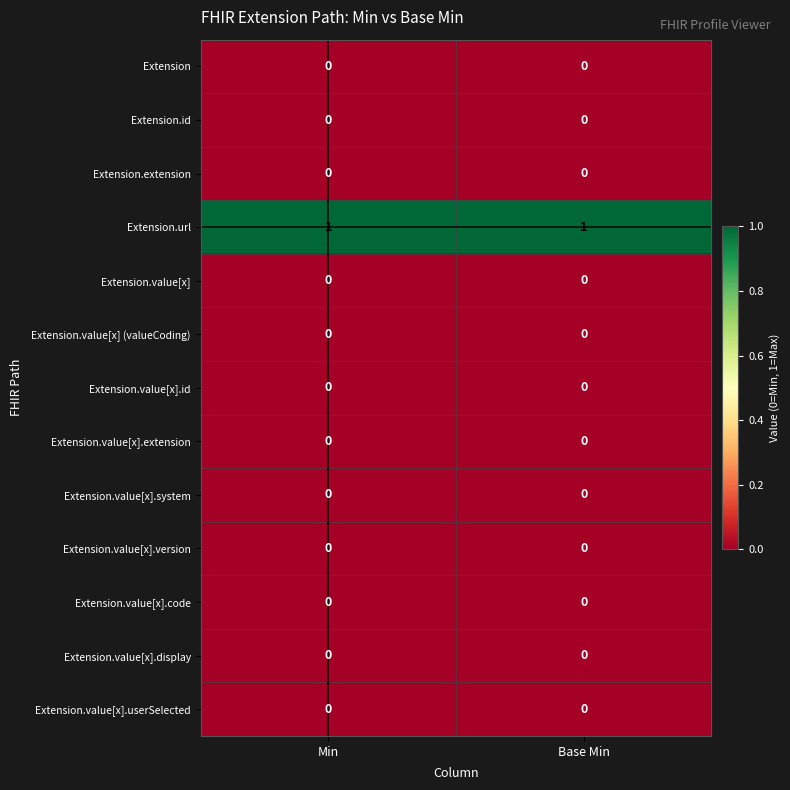

What is the greatest value displayed?

1